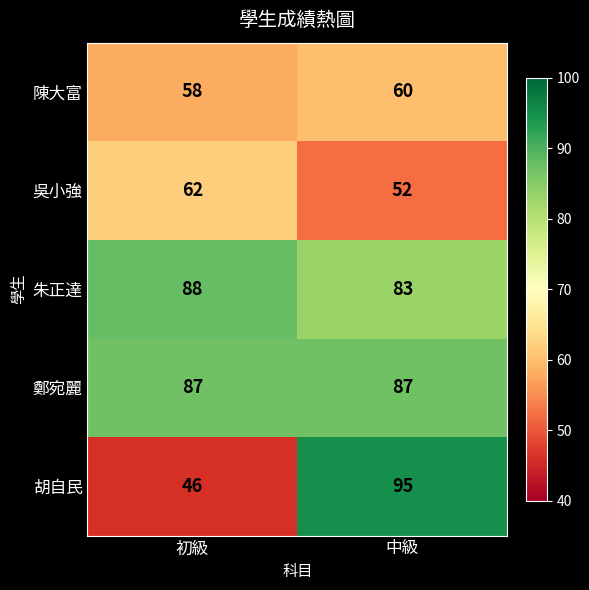

Is it true that 朱正達 equals 88 at 初級?

True